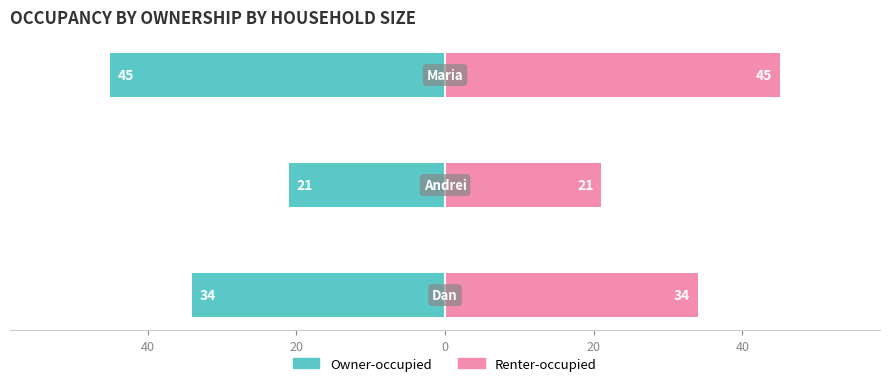

At 20, list the series in order from smallest to largest.

Owner-occupied, Renter-occupied